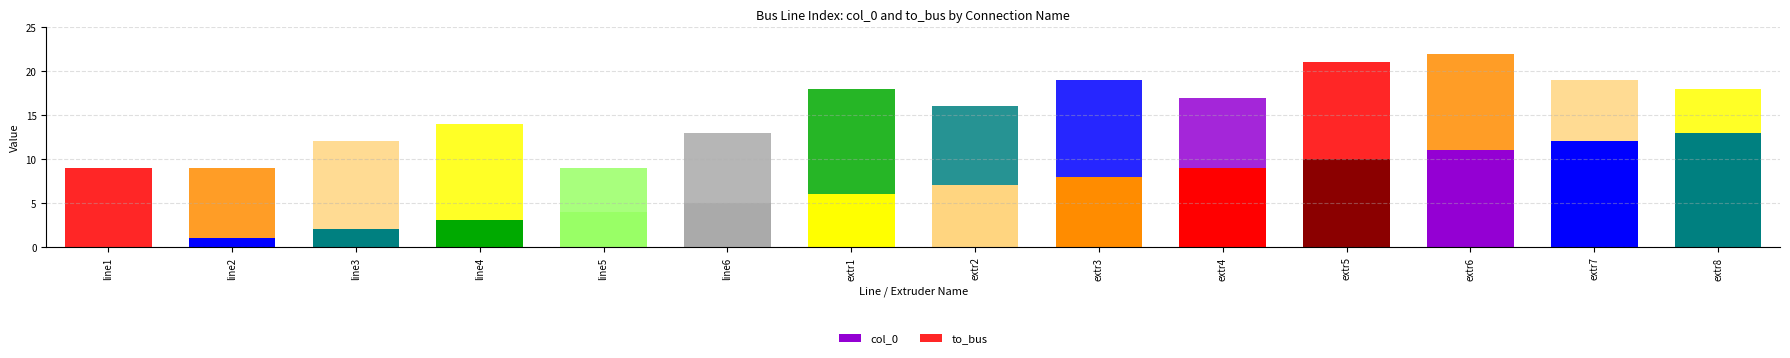

What is the difference between the to_bus values at extr2 and extr4?

1